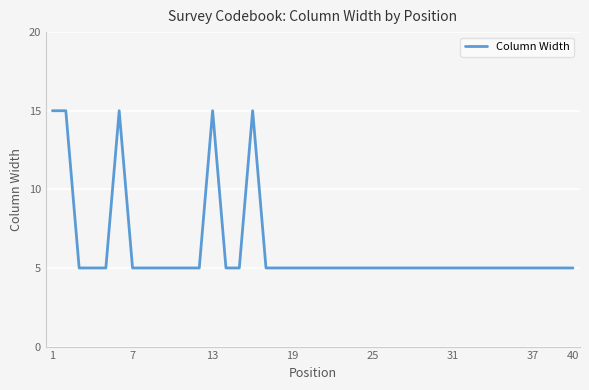

What is the minimum value shown in the chart?

5